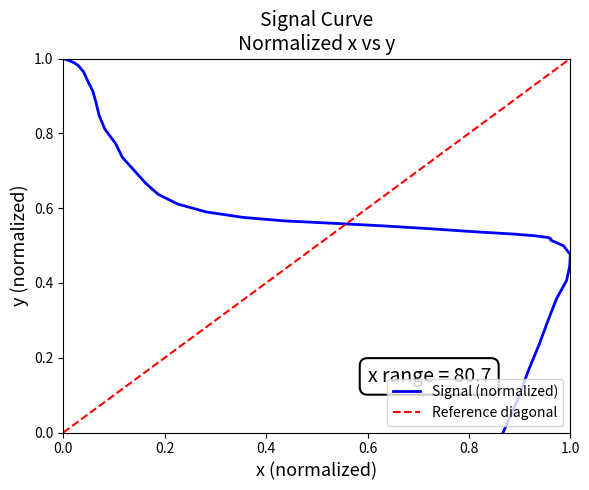

How many series are shown in this chart?

1